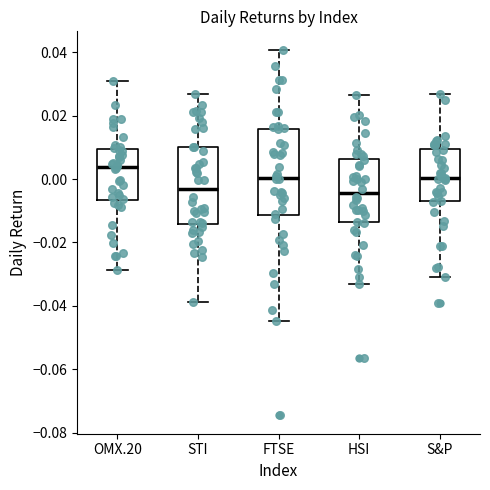

Where is the lower edge of the box for STI on the y-axis? The values are not printed on the chart, so give them approximately, as read against the axis.

-0.014